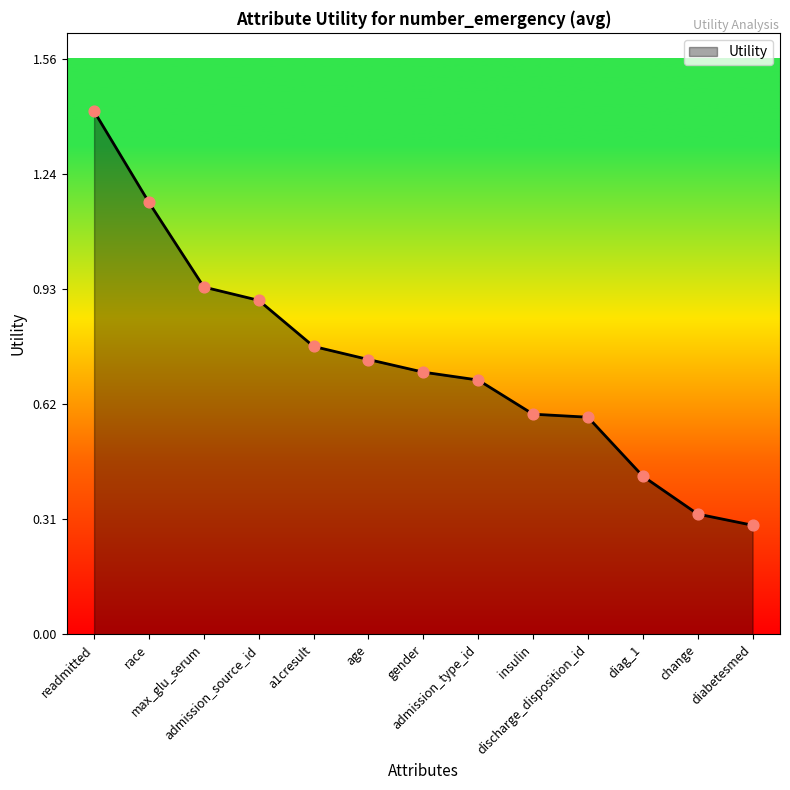

What is the change in value from diag_1 to diabetesmed?

-0.1